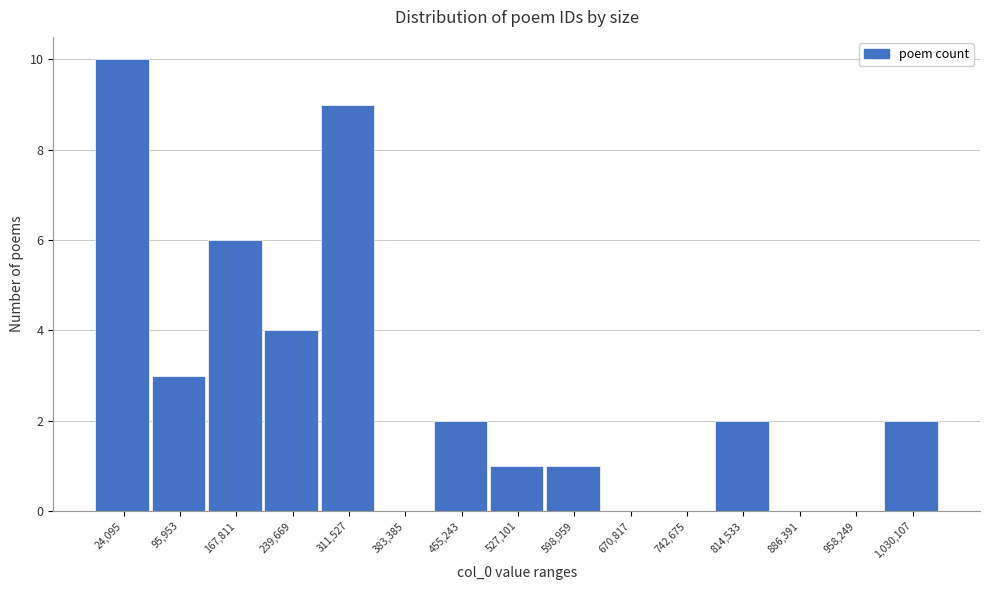

Reading right to left, extract all data points from this chart.

1,030,107=2	958,249=0	886,391=0	814,533=2	742,675=0	670,817=0	598,959=1	527,101=1	455,243=2	383,385=0	311,527=9	239,669=4	167,811=6	95,953=3	24,095=10